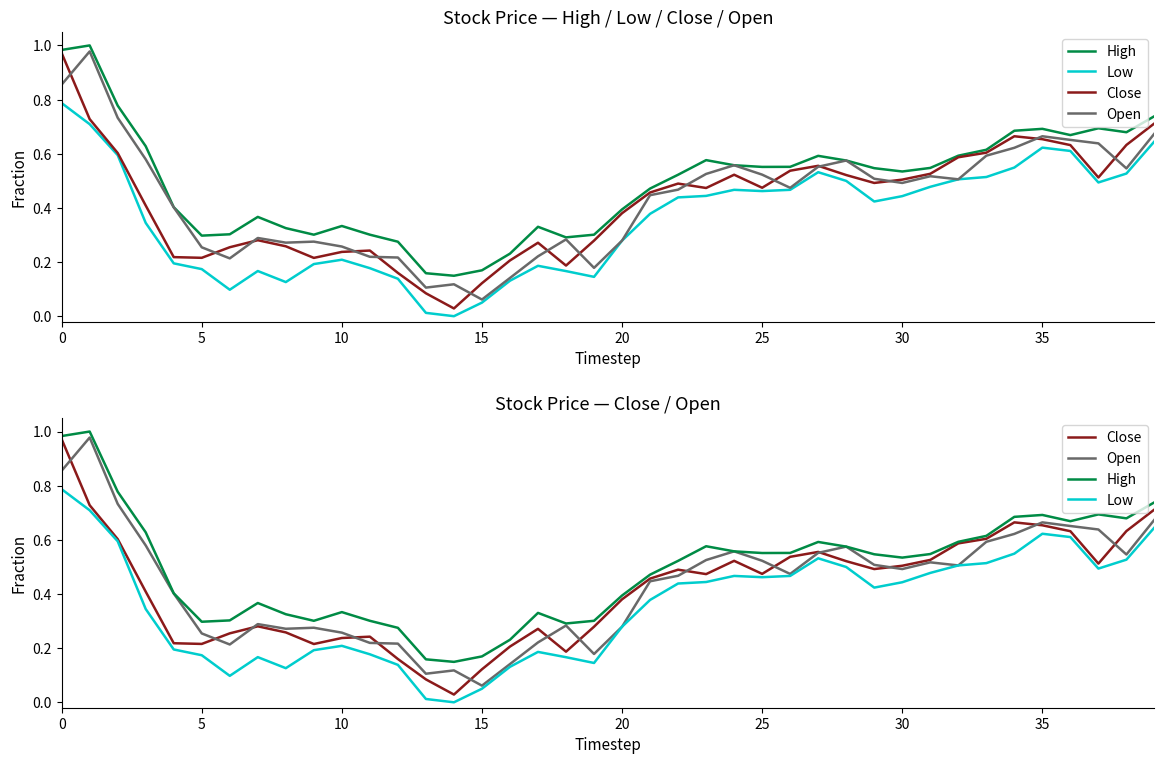

The value of Close at 33 is 0.6. True or false?

True